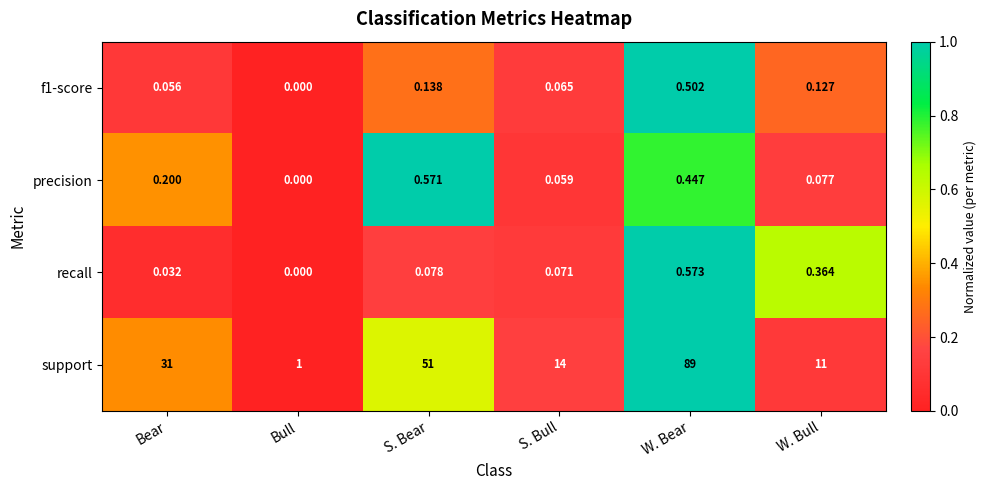

Which series has the largest total across all categories?

support